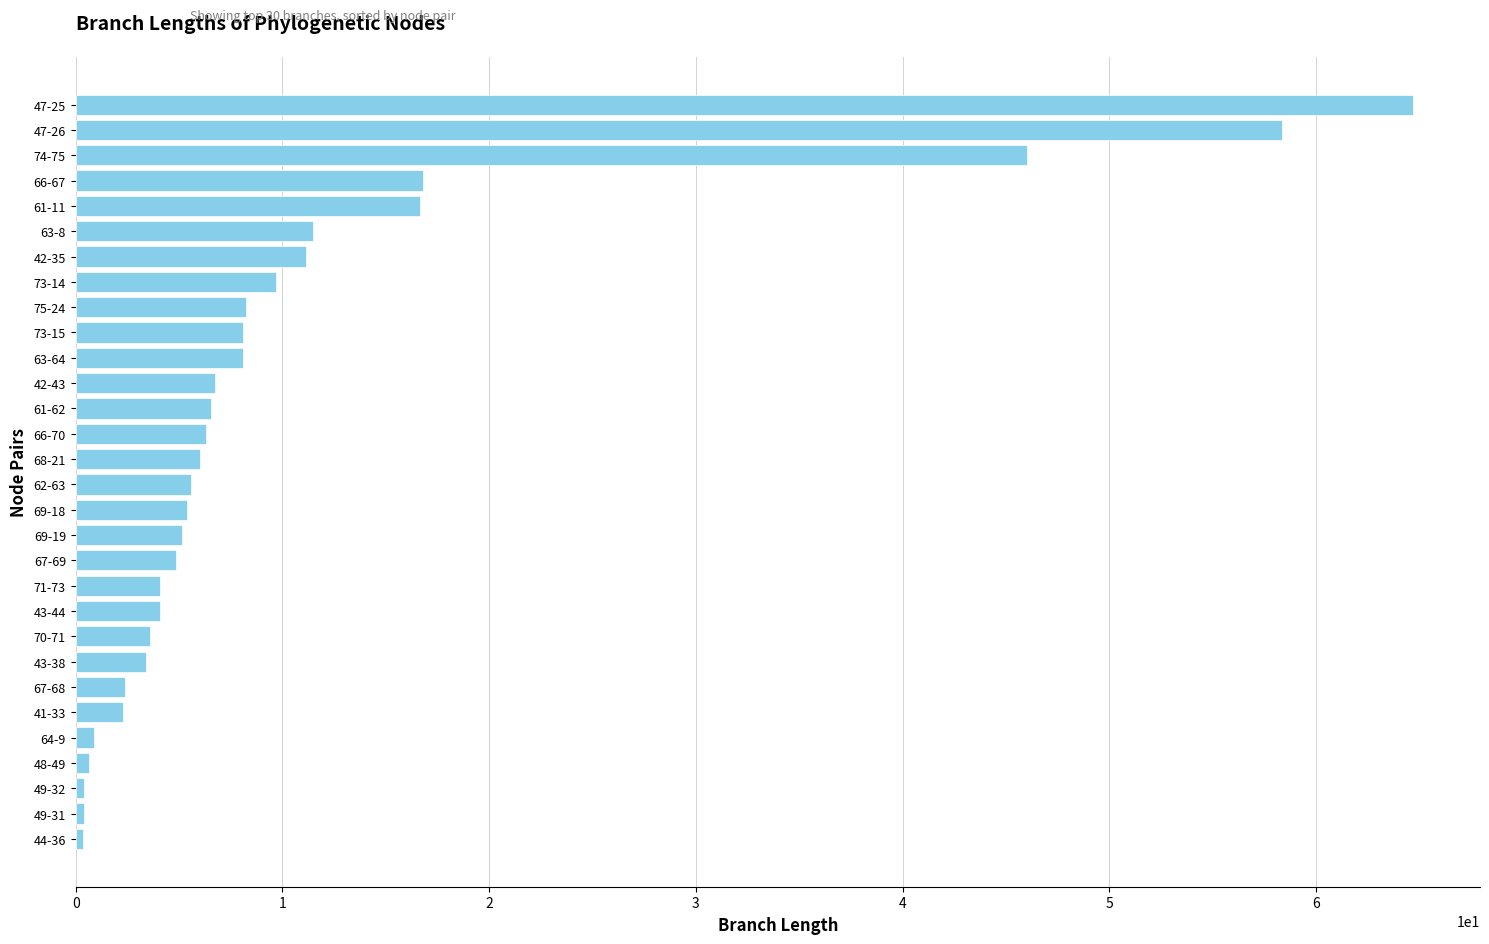

What is the average value?

11.0